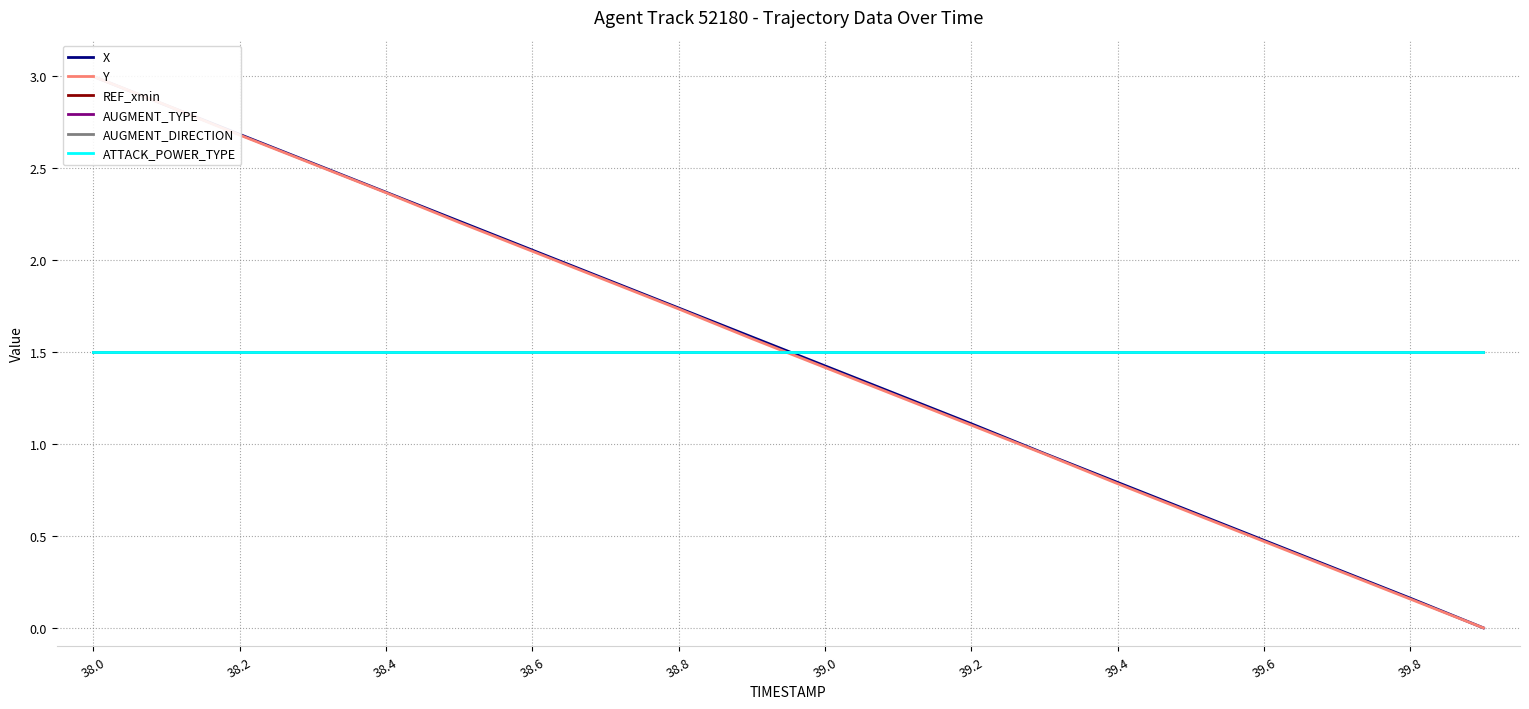

True or false: X has a value of 3.0 at 39.0.

False